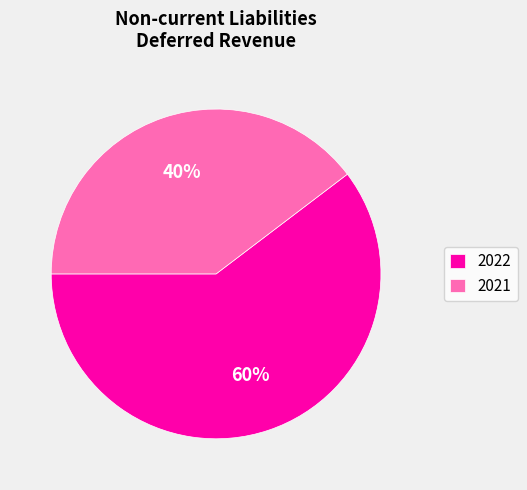

To the nearest percent, what portion does 2021 represent?

40%